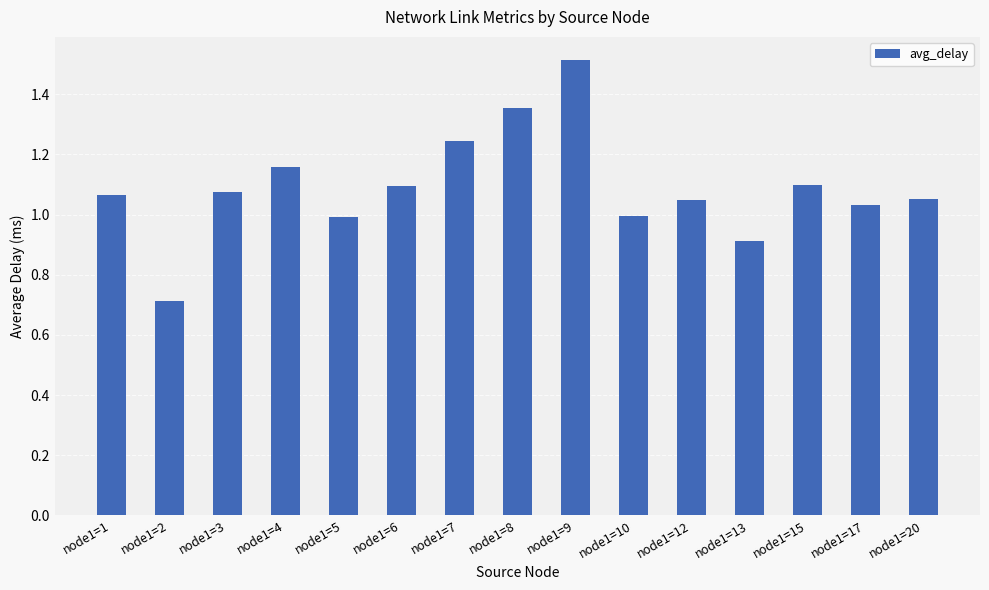

True or false: the data shows 1.6 at node1=17.

False